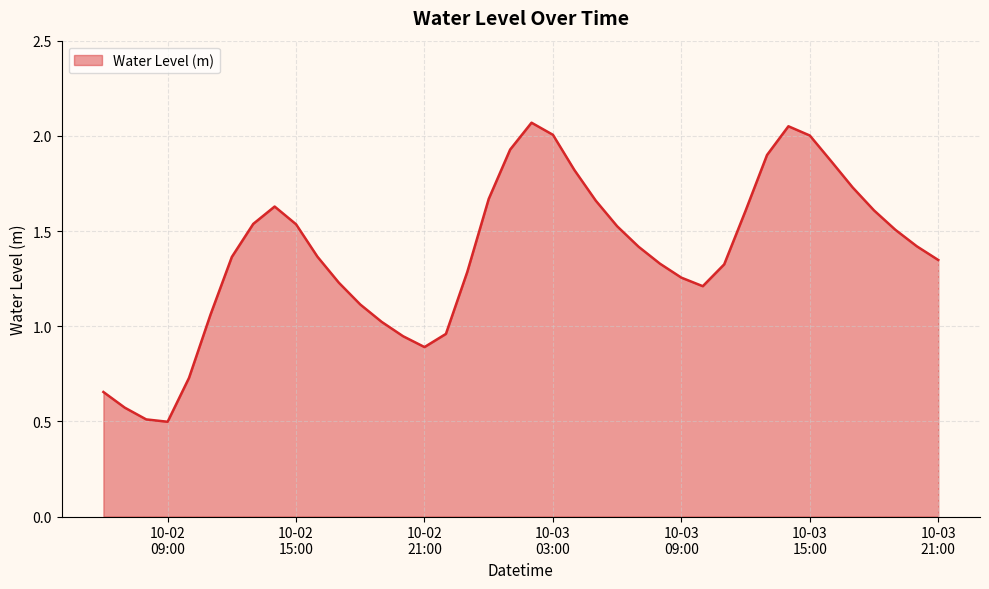

What is the minimum value shown in the chart?

0.5